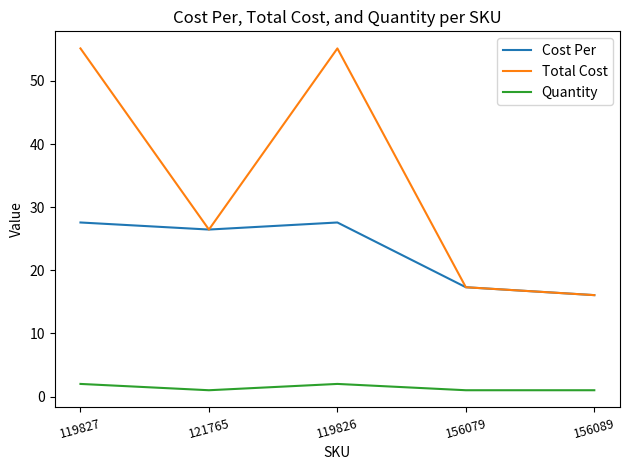

What is the average value of the Cost Per series?

23.0